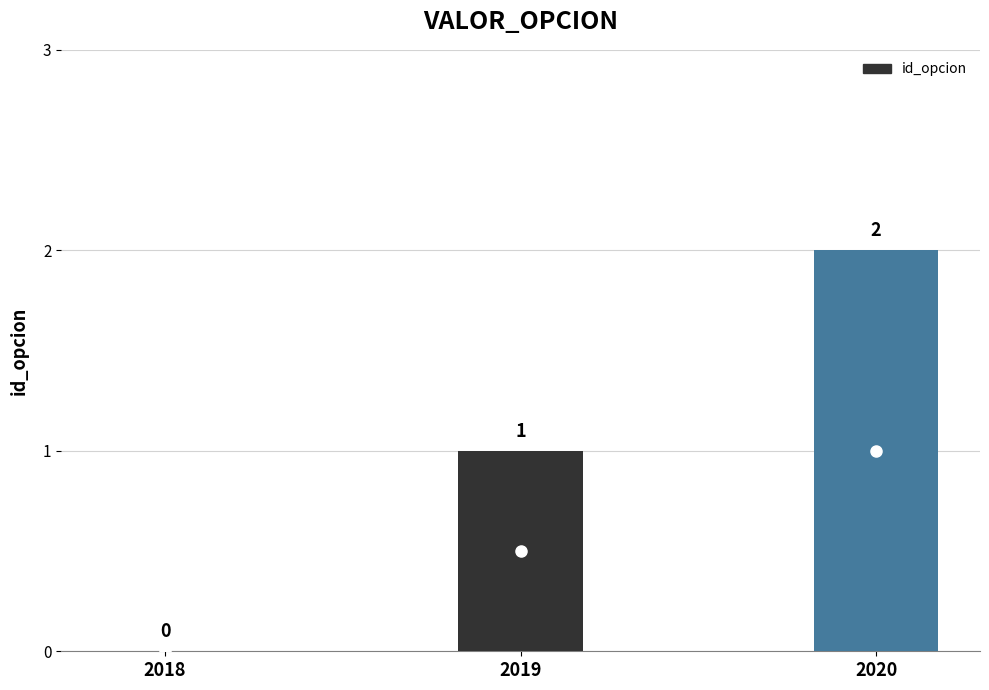

Which category has the highest value across all series?

2020